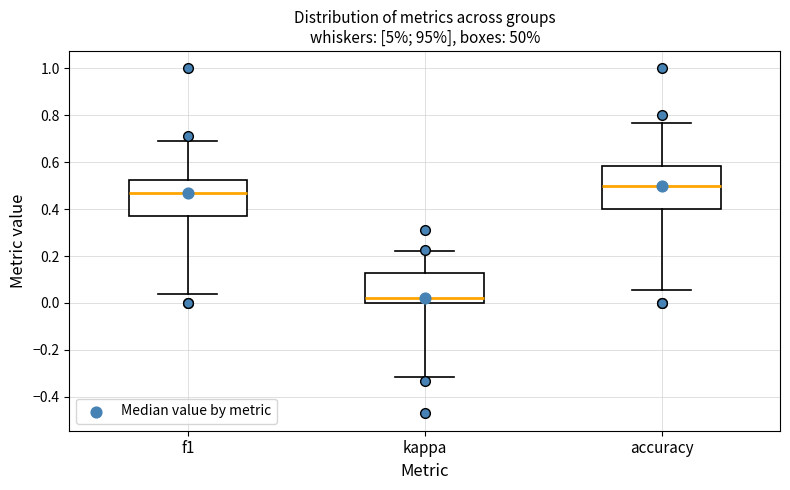

Reading left to right, read every box against the y-axis: the position of its median line, the range the box covers, and the ends of its whiskers. The values are not printed on the chart, so give them approximately, as read against the axis.

f1: median 0.46, box 0.38 to 0.52, whiskers 0.04 to 0.68
kappa: median 0.02, box 0.00 to 0.12, whiskers -0.32 to 0.22
accuracy: median 0.50, box 0.40 to 0.58, whiskers 0.06 to 0.76